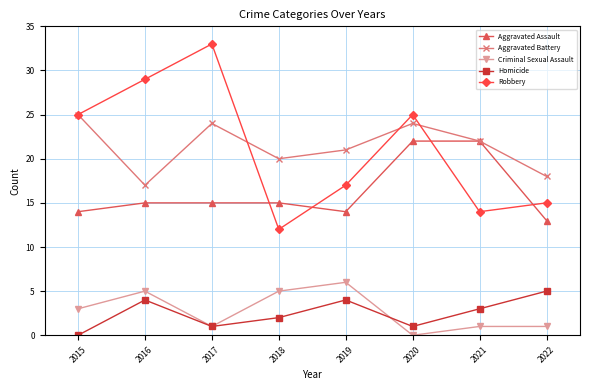

Which category has the lowest value in the Criminal Sexual Assault series?

2020